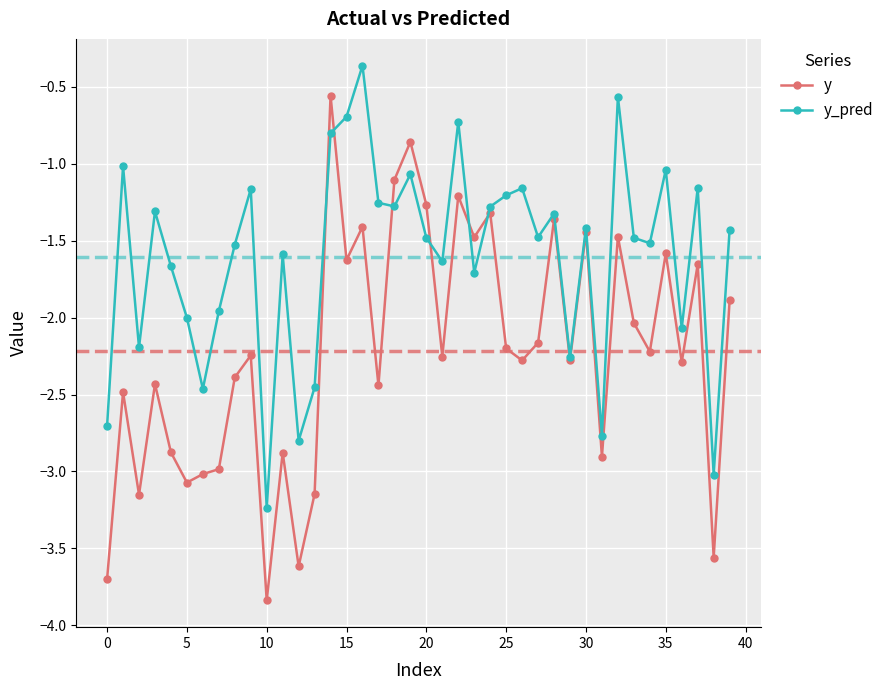

What is the maximum value shown in the chart?

-0.4